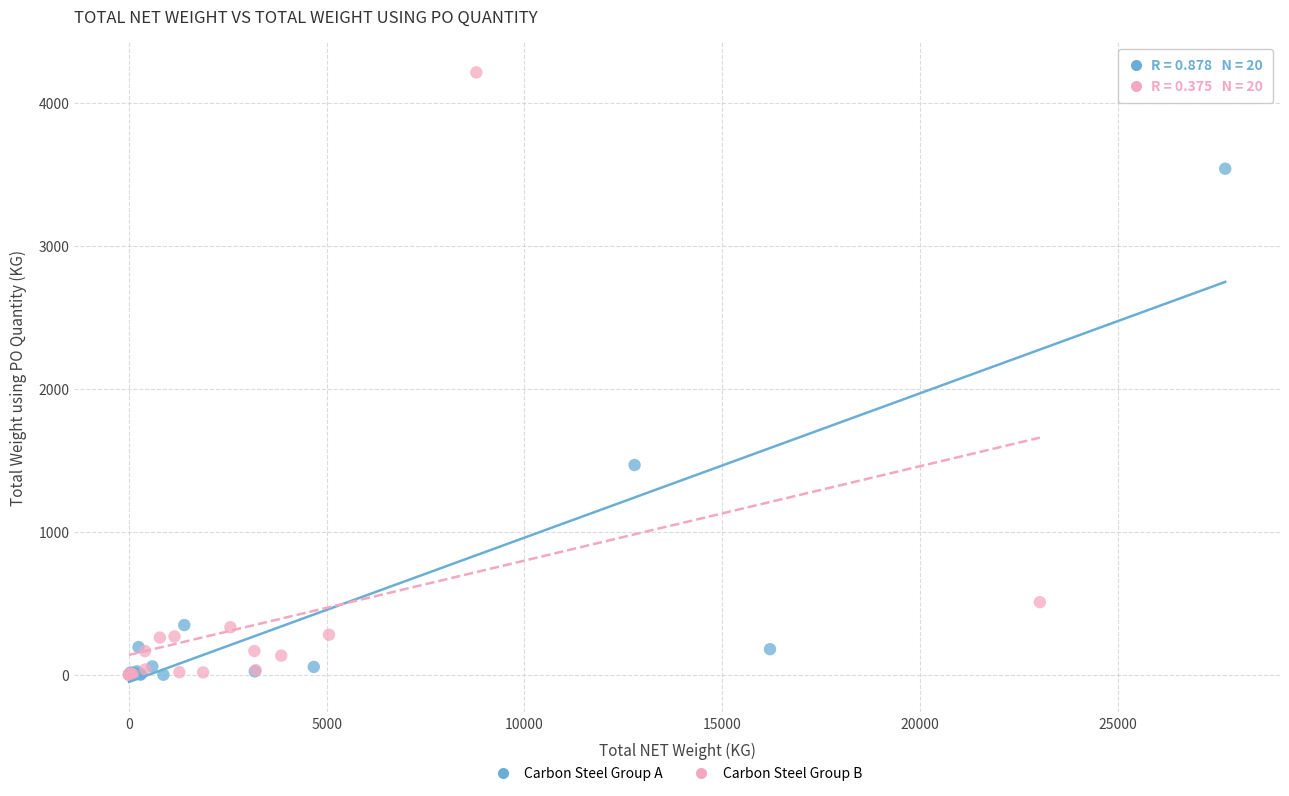

Which series reaches the maximum Y coordinate?

Carbon Steel Group B